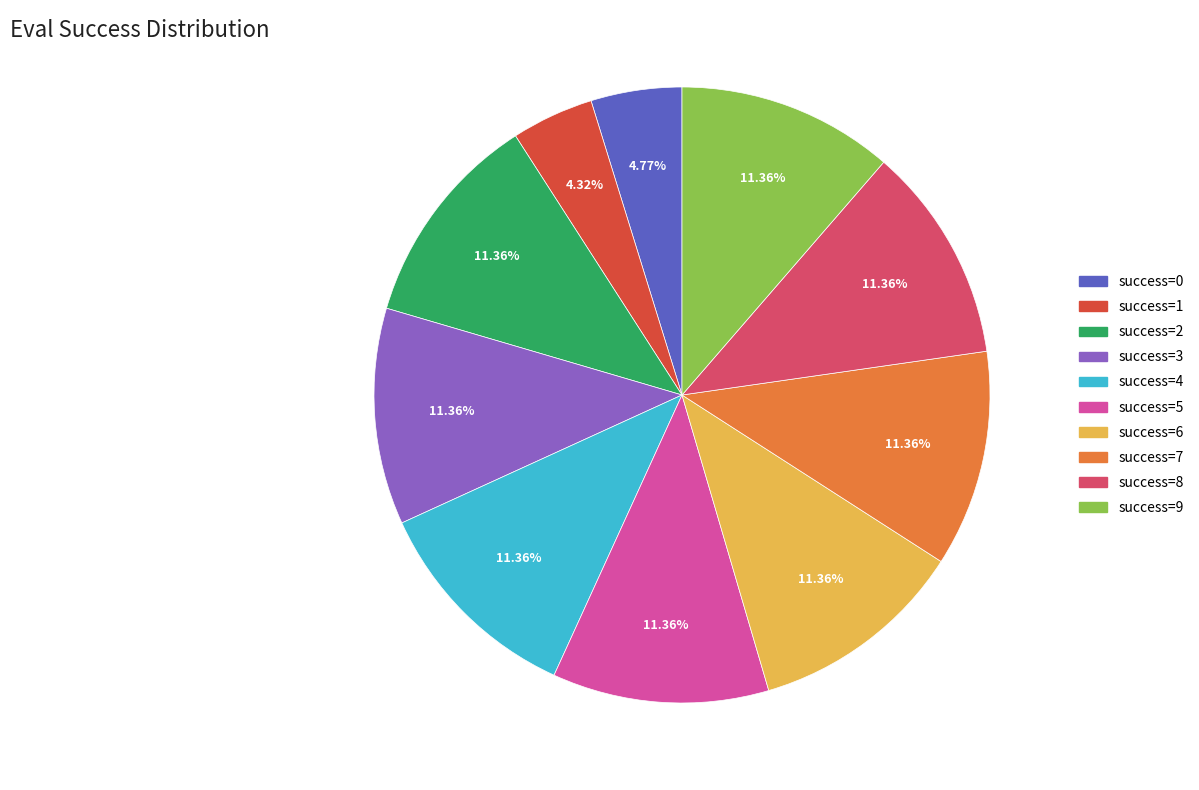

Does any single category account for the majority?

No